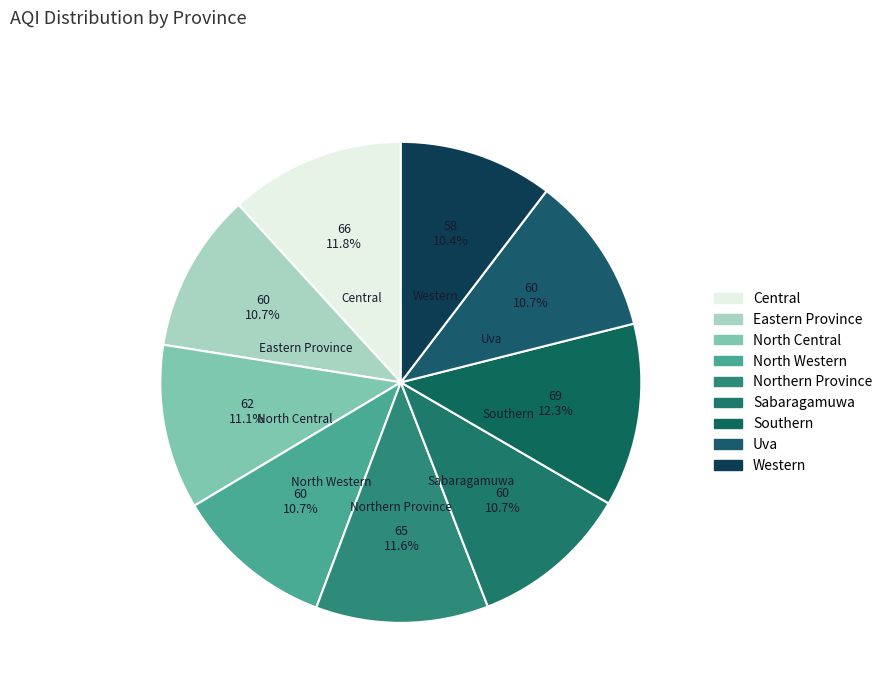

Is there a majority slice in this chart?

No